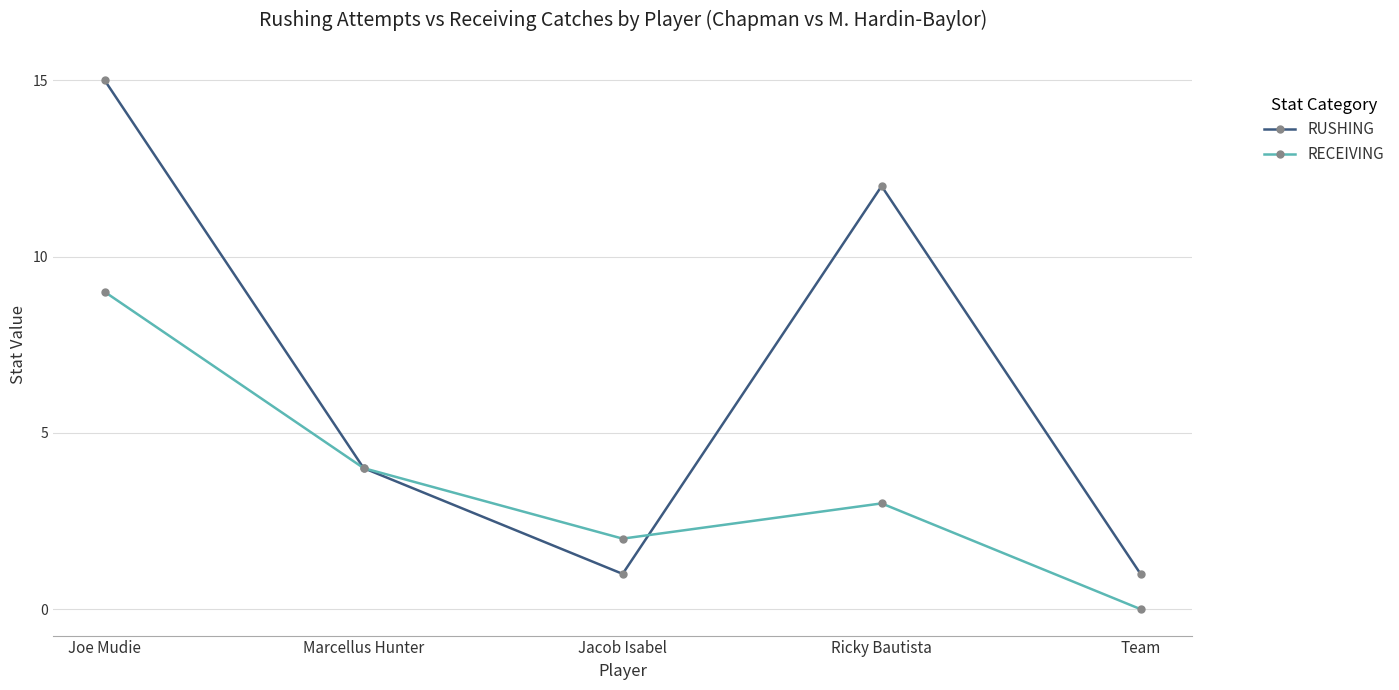

Where is the first local minimum for RECEIVING?

Jacob Isabel